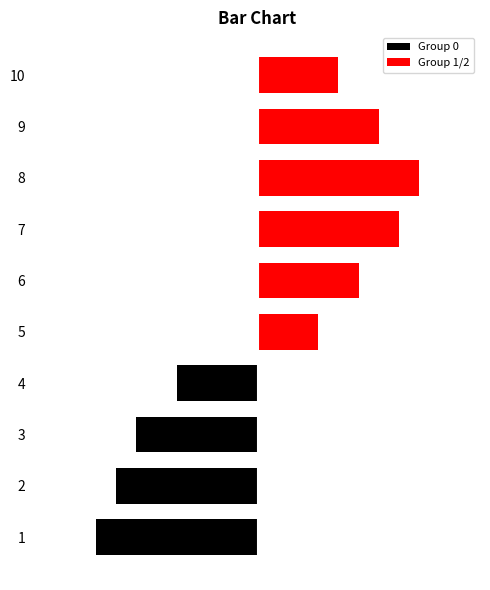

What is the maximum value shown in the chart?

4.0